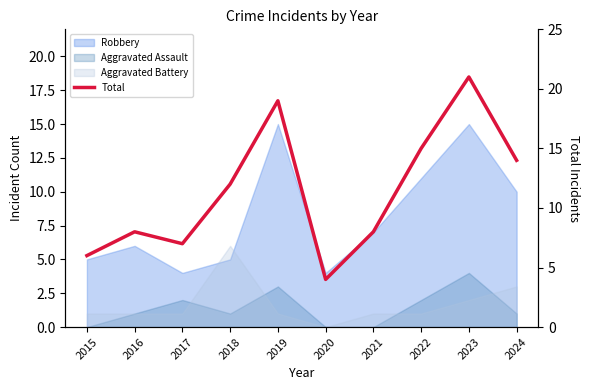

How many interior local valleys (lower than both neighbors) does the data have?

2